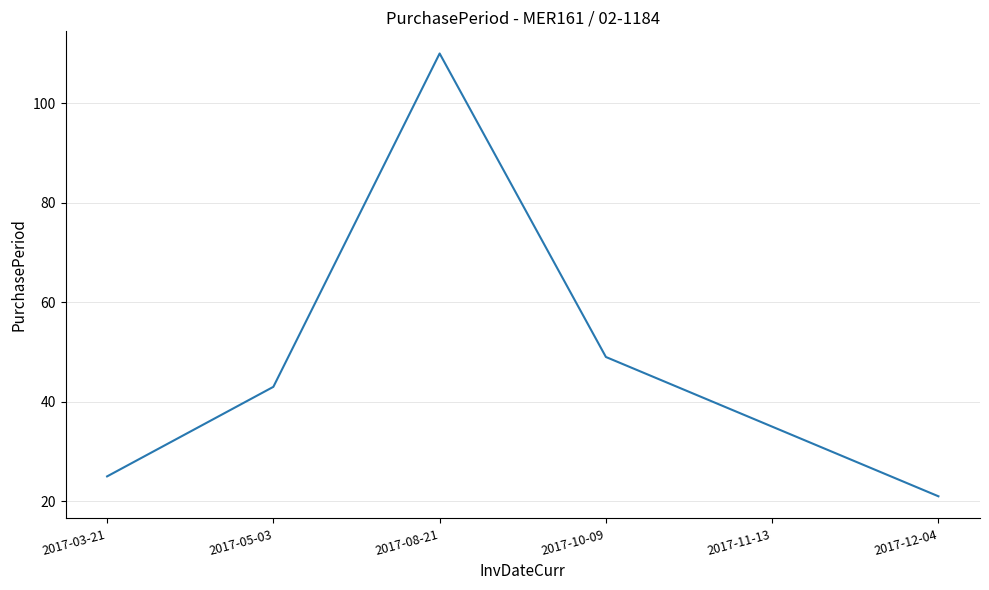

What is the change in value from 2017-08-21 to 2017-11-13?

-75